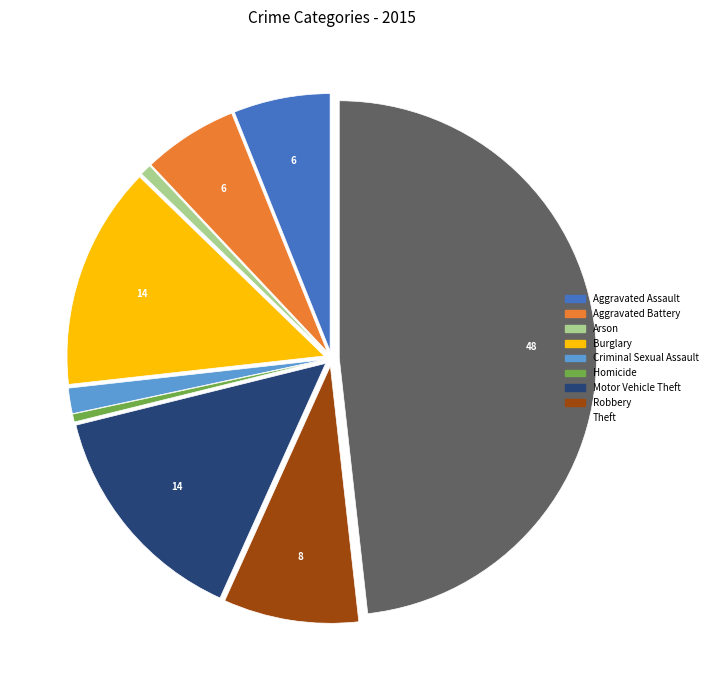

What is the largest slice in the pie chart?

Theft